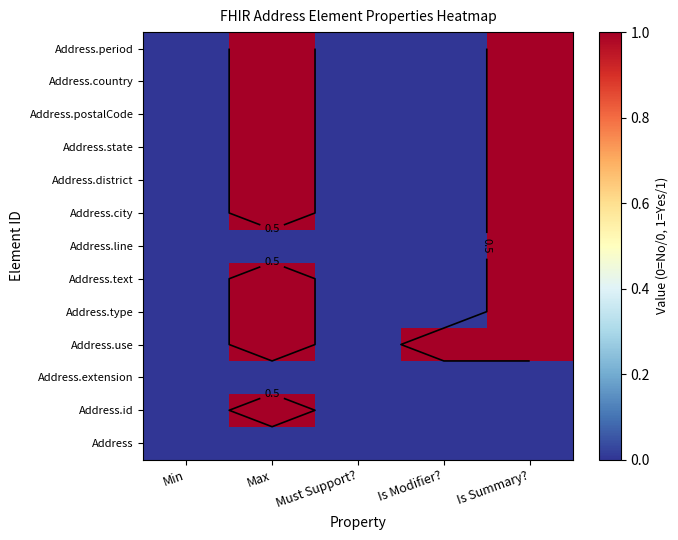

What is the difference between the maximum and minimum values in the Address.district series?

1